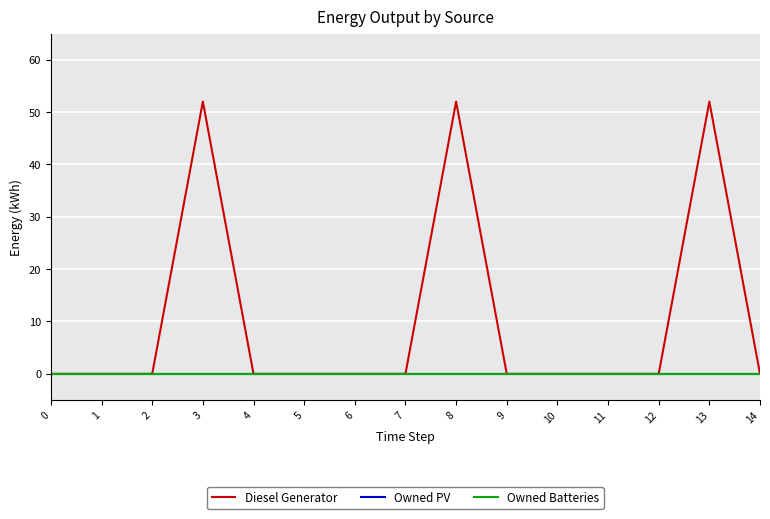

What is the difference between the maximum and minimum values in the Diesel Generator series?

52